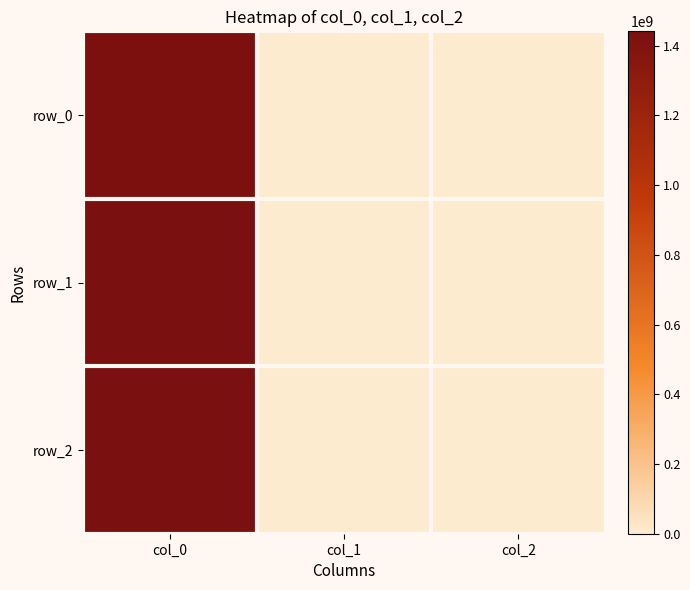

Reading left to right, extract all data points from this chart.

row_0: col_0=1424710078	col_1=0	col_2=0
row_1: col_0=1436201375	col_1=0	col_2=0
row_2: col_0=1440785307	col_1=0	col_2=0